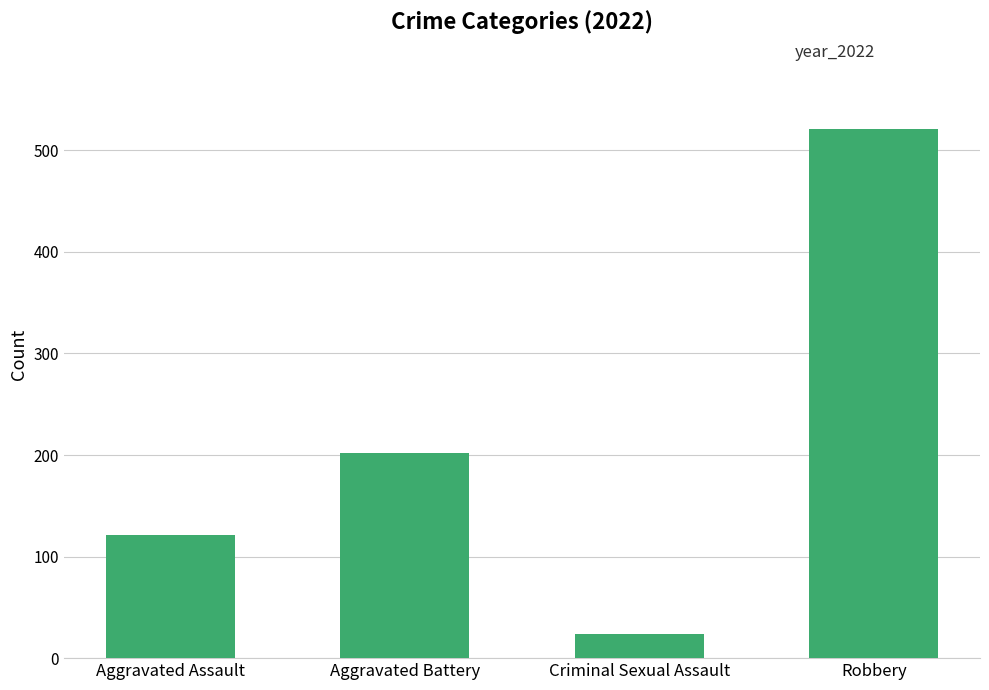

Where is the data nearest to the value 272?

Aggravated Battery